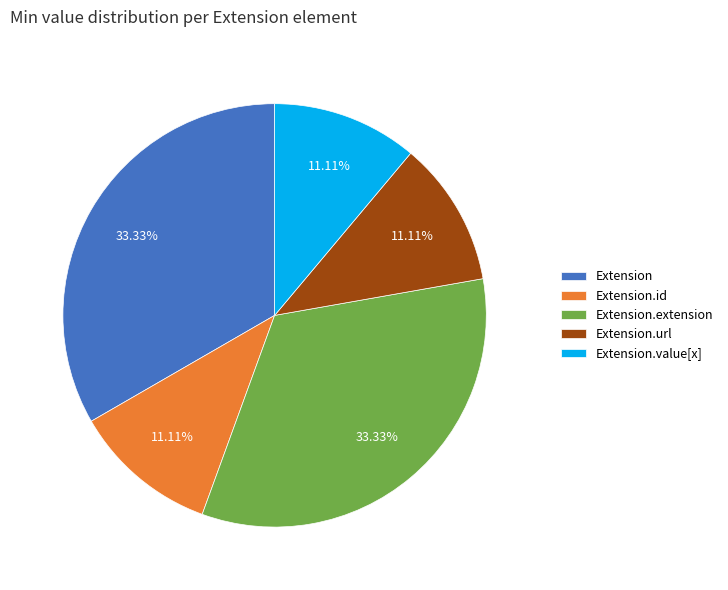

Approximately how many times larger is the value at Extension.id compared to Extension.value[x]?

1.0